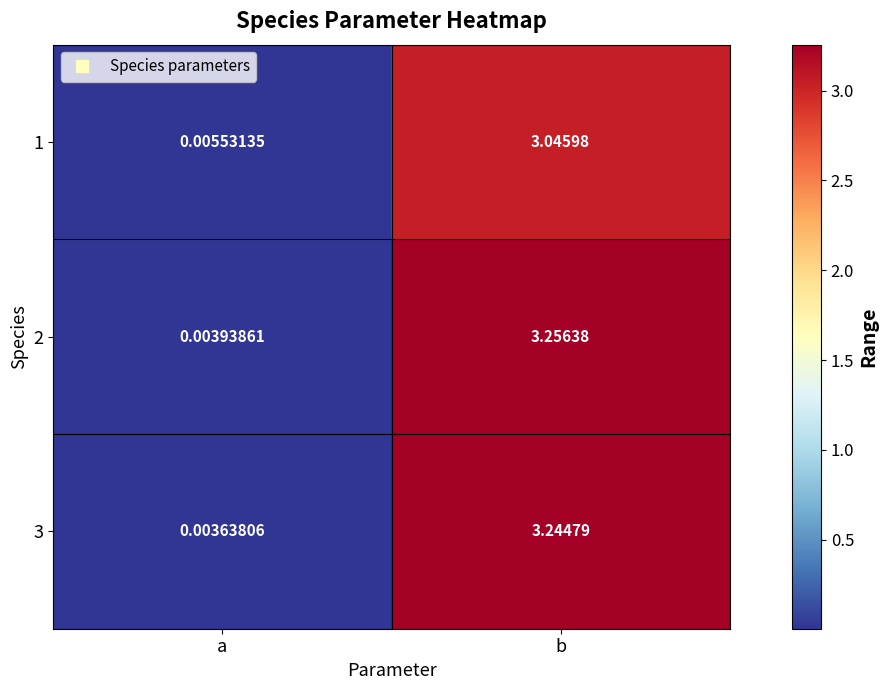

Rank the categories by 3 value from lowest to highest.

a, b